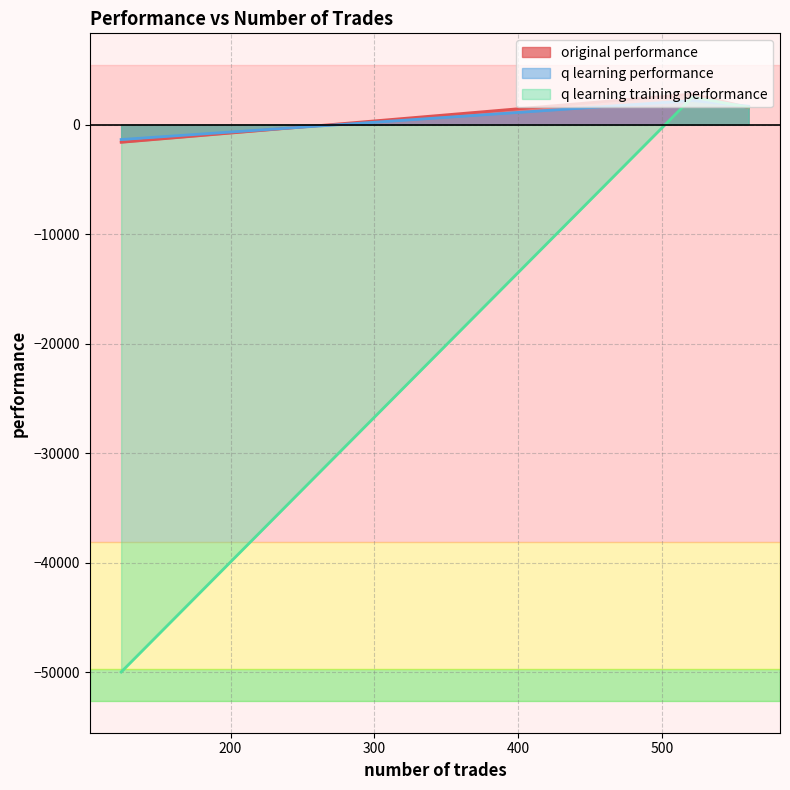

How many lines are shown in the chart?

3